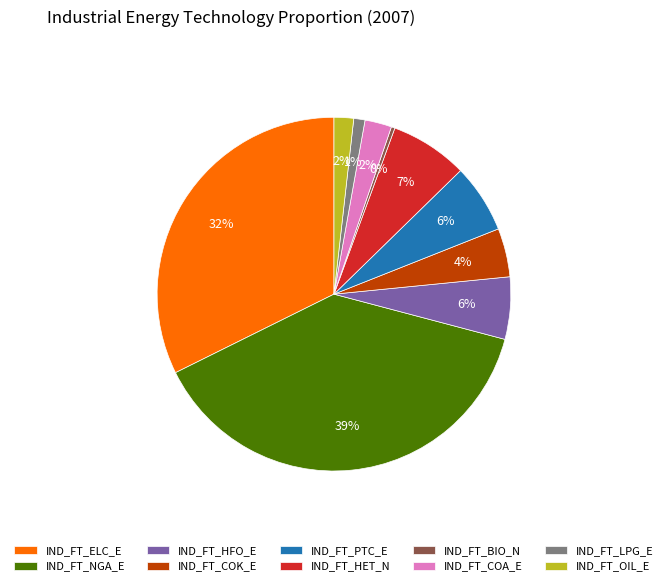

Count the number of slices in the pie.

10